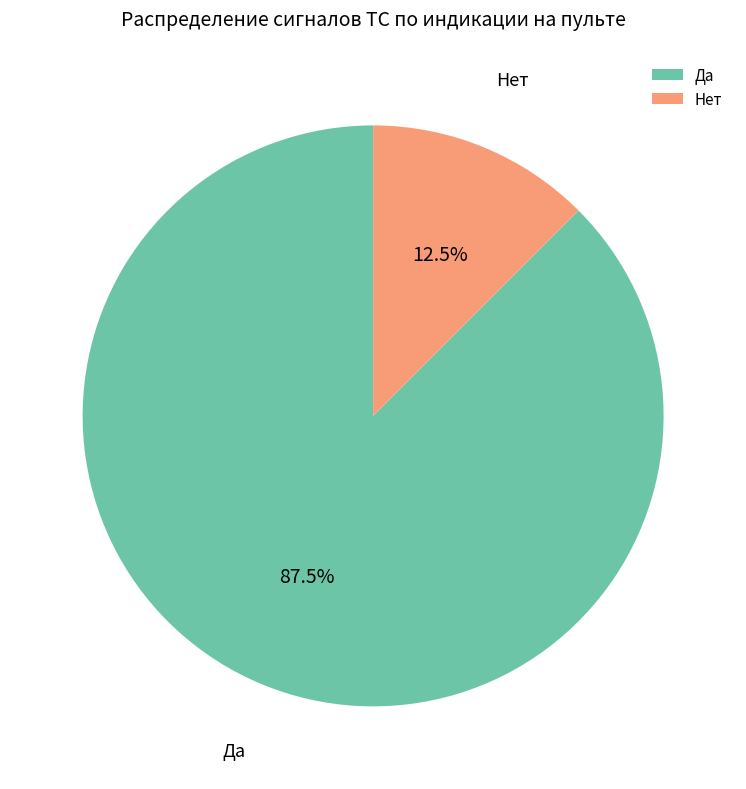

Which has a higher value, Нет or Да?

Да